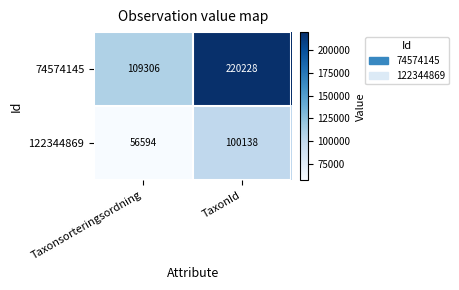

What is the difference between the maximum and minimum values in the 74574145 series?

110922